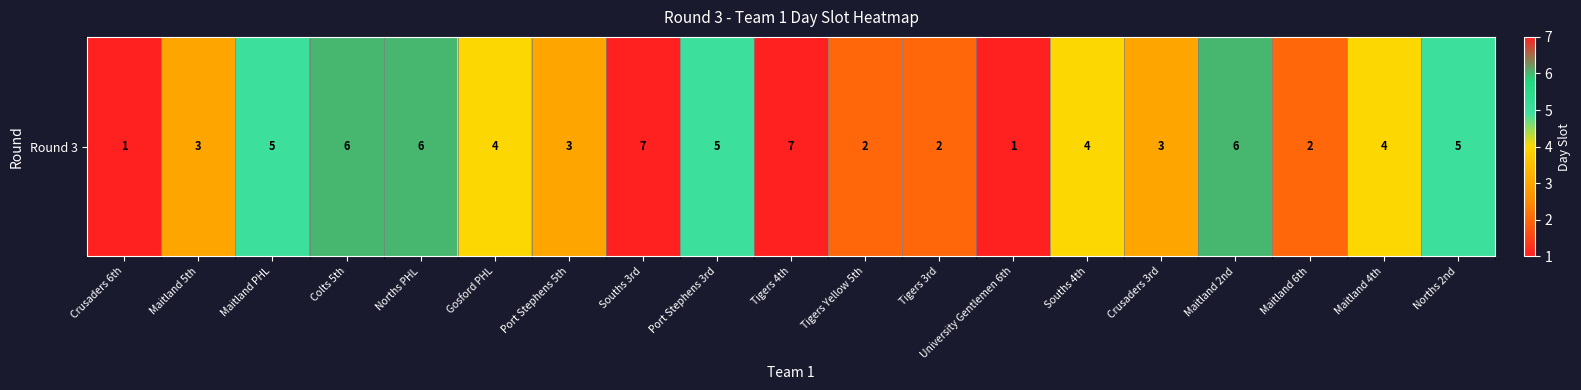

True or false: the data shows 1 at Tigers Yellow 5th.

False